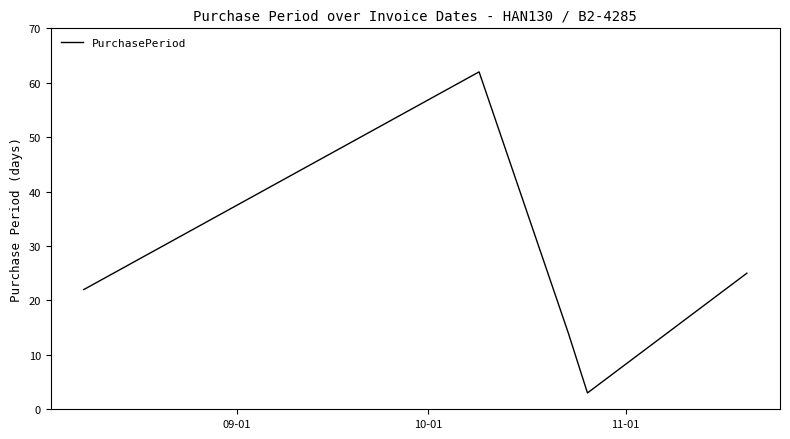

What is the sum of all values?

126